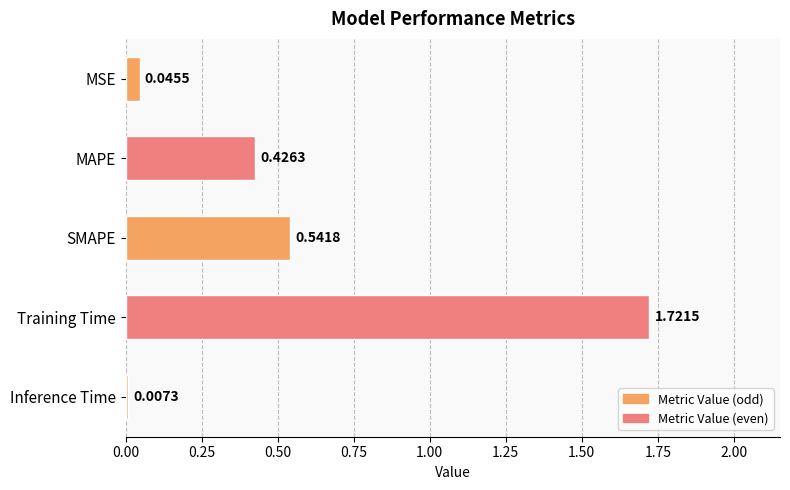

Which label corresponds to the smallest value in the chart?

Inference Time